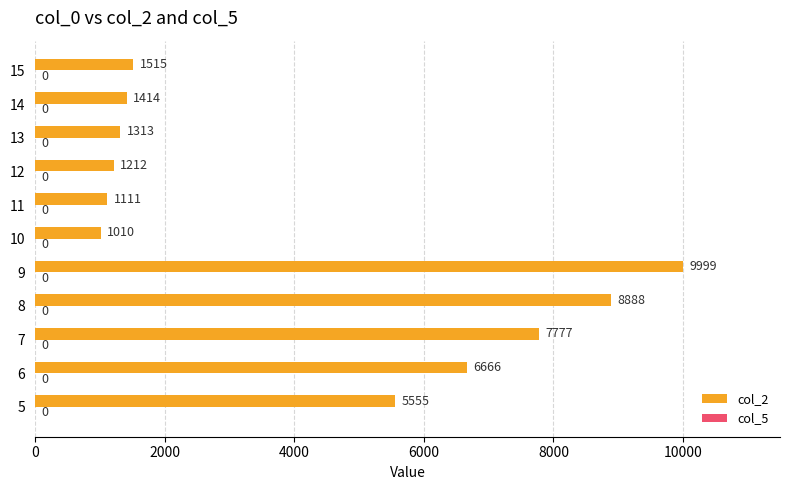

Which has a higher value, 6 or 13?

6